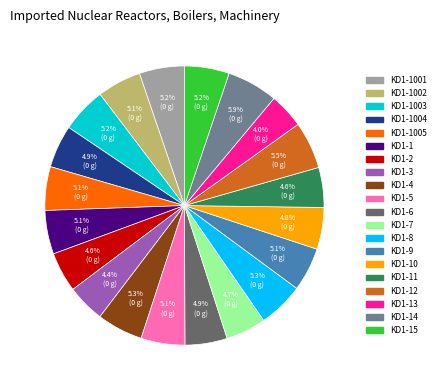

Is there any slice that represents more than half of the pie?

No